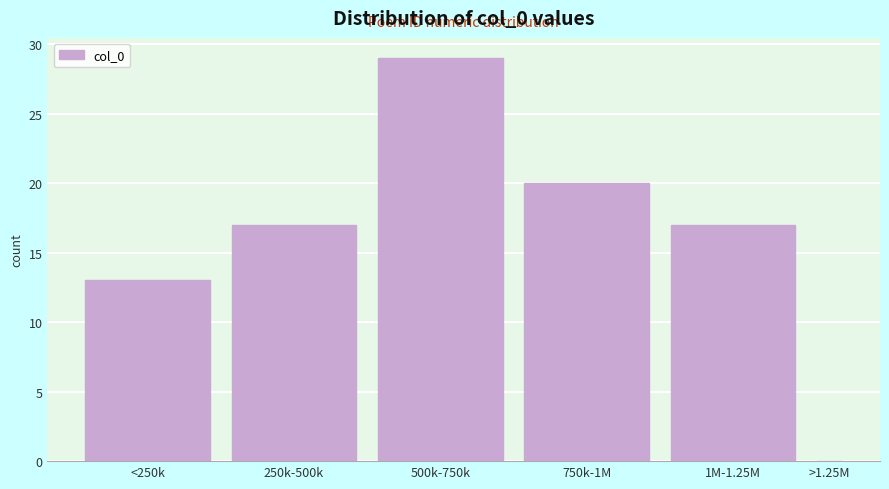

Reading left to right, list all the values displayed in this chart.

<250k=13	250k-500k=17	500k-750k=29	750k-1M=20	1M-1.25M=17	>1.25M=0